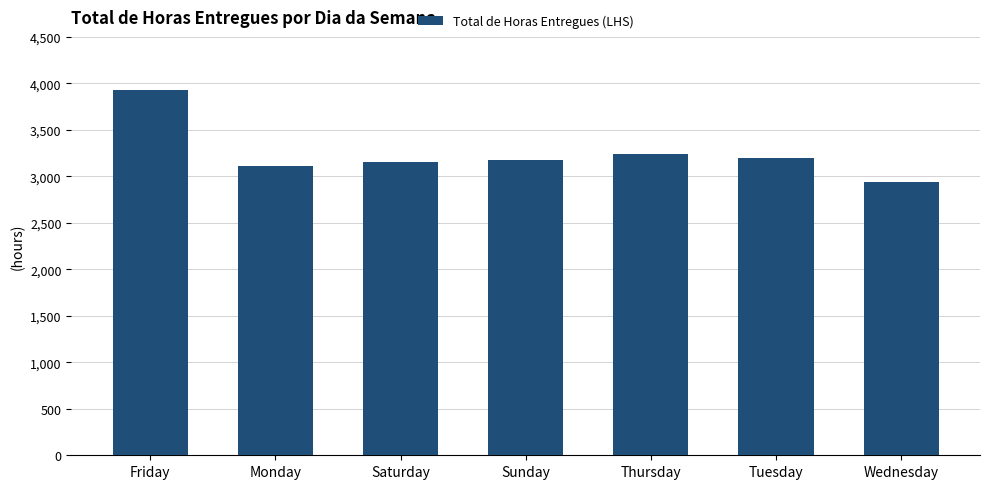

What is the change in value from Saturday to Sunday?

+18.1